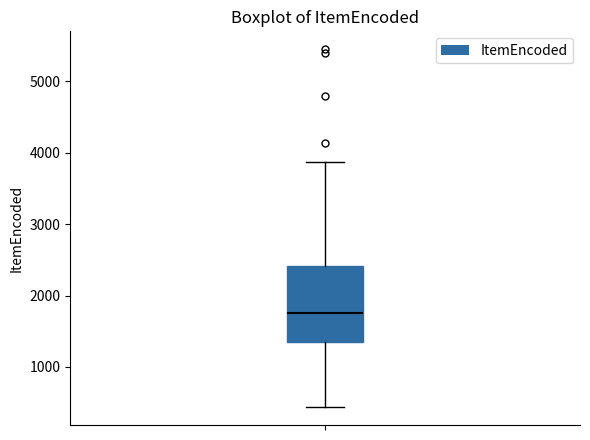

Where is the lower edge of the box on the y-axis? The values are not printed on the chart, so give them approximately, as read against the axis.

1300